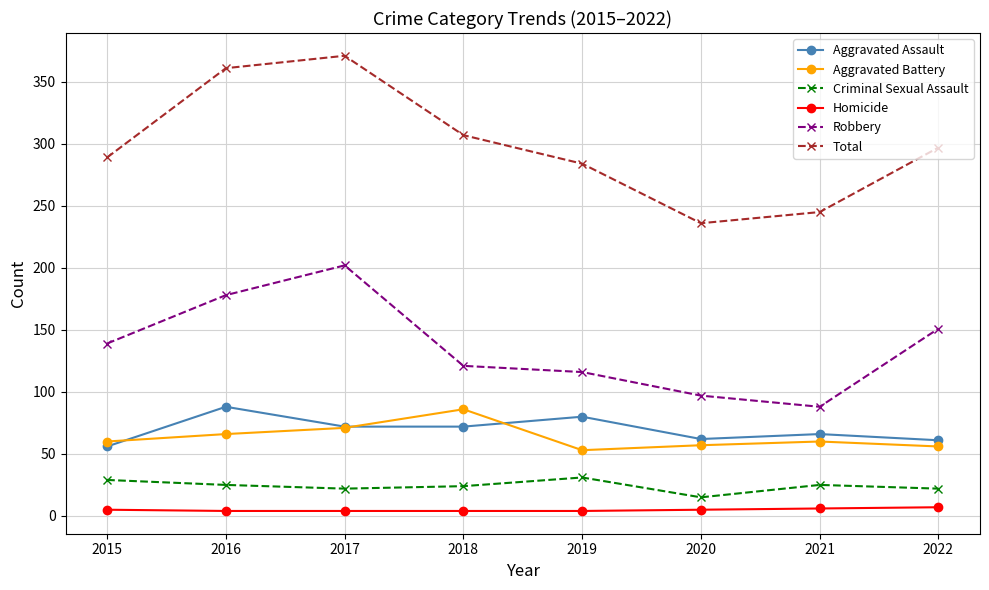

Is the value of Aggravated Assault at 2019 greater than the value of Robbery at 2020?

No